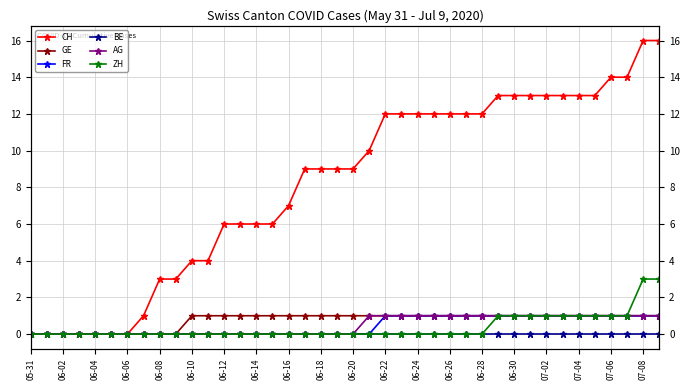

Reading left to right, transcribe all the data shown in this chart.

CH: 0	0	0	0	0	0	0	1	3	3	4	4	6	6	6	6	7	9	9	9	9	10	12	12	12	12	12	12	12	13	13	13	13	13	13	13	14	14	16	16
GE: 0	0	0	0	0	0	0	0	0	0	1	1	1	1	1	1	1	1	1	1	1	1	1	1	1	1	1	1	1	1	1	1	1	1	1	1	1	1	1	1
FR: 0	0	0	0	0	0	0	0	0	0	0	0	0	0	0	0	0	0	0	0	0	0	1	1	1	1	1	1	1	1	1	1	1	1	1	1	1	1	1	1
BE: 0	0	0	0	0	0	0	0	0	0	0	0	0	0	0	0	0	0	0	0	0	0	0	0	0	0	0	0	0	0	0	0	0	0	0	0	0	0	0	0
AG: 0	0	0	0	0	0	0	0	0	0	0	0	0	0	0	0	0	0	0	0	0	1	1	1	1	1	1	1	1	1	1	1	1	1	1	1	1	1	1	1
ZH: 0	0	0	0	0	0	0	0	0	0	0	0	0	0	0	0	0	0	0	0	0	0	0	0	0	0	0	0	0	1	1	1	1	1	1	1	1	1	3	3